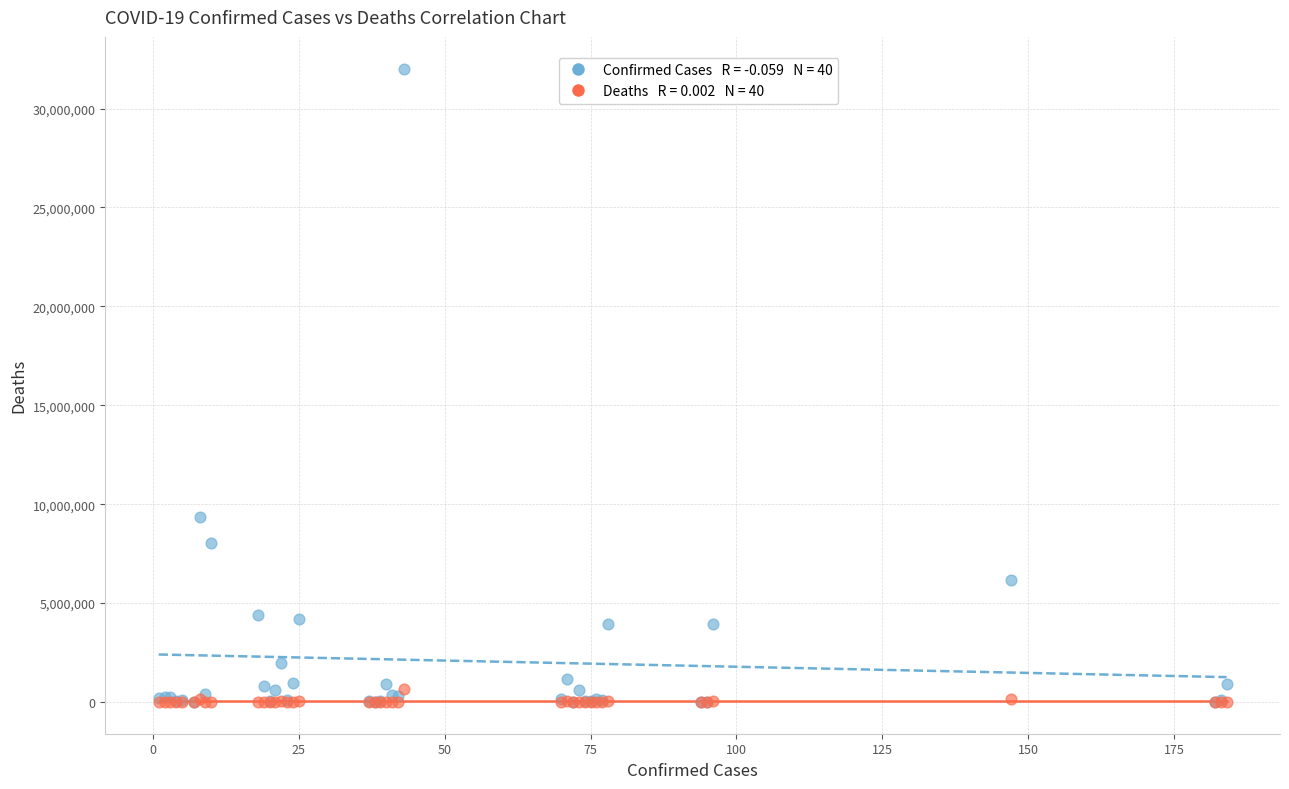

Across all series, what Y value is closest to 16011593?

9367172